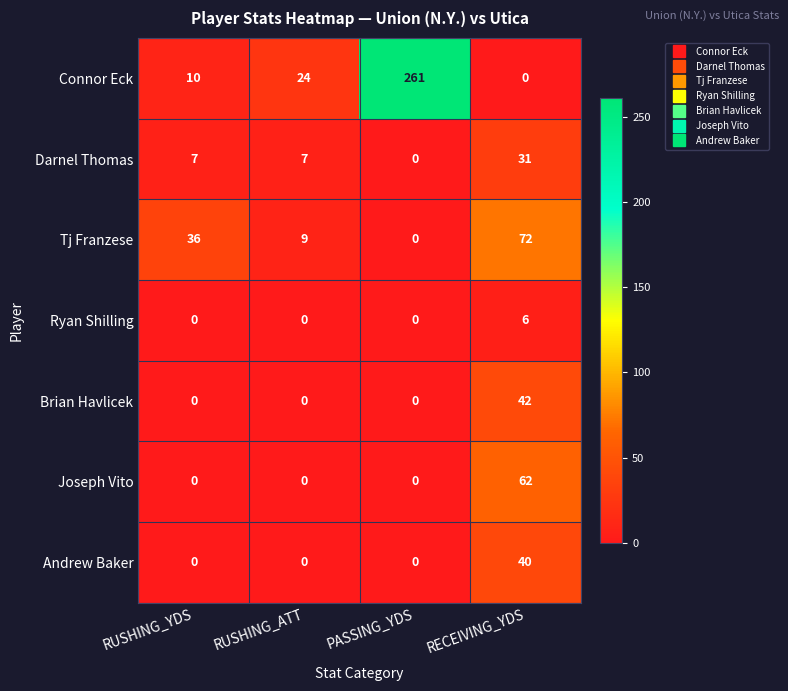

Is it true that Brian Havlicek equals -17 at RUSHING_ATT?

False